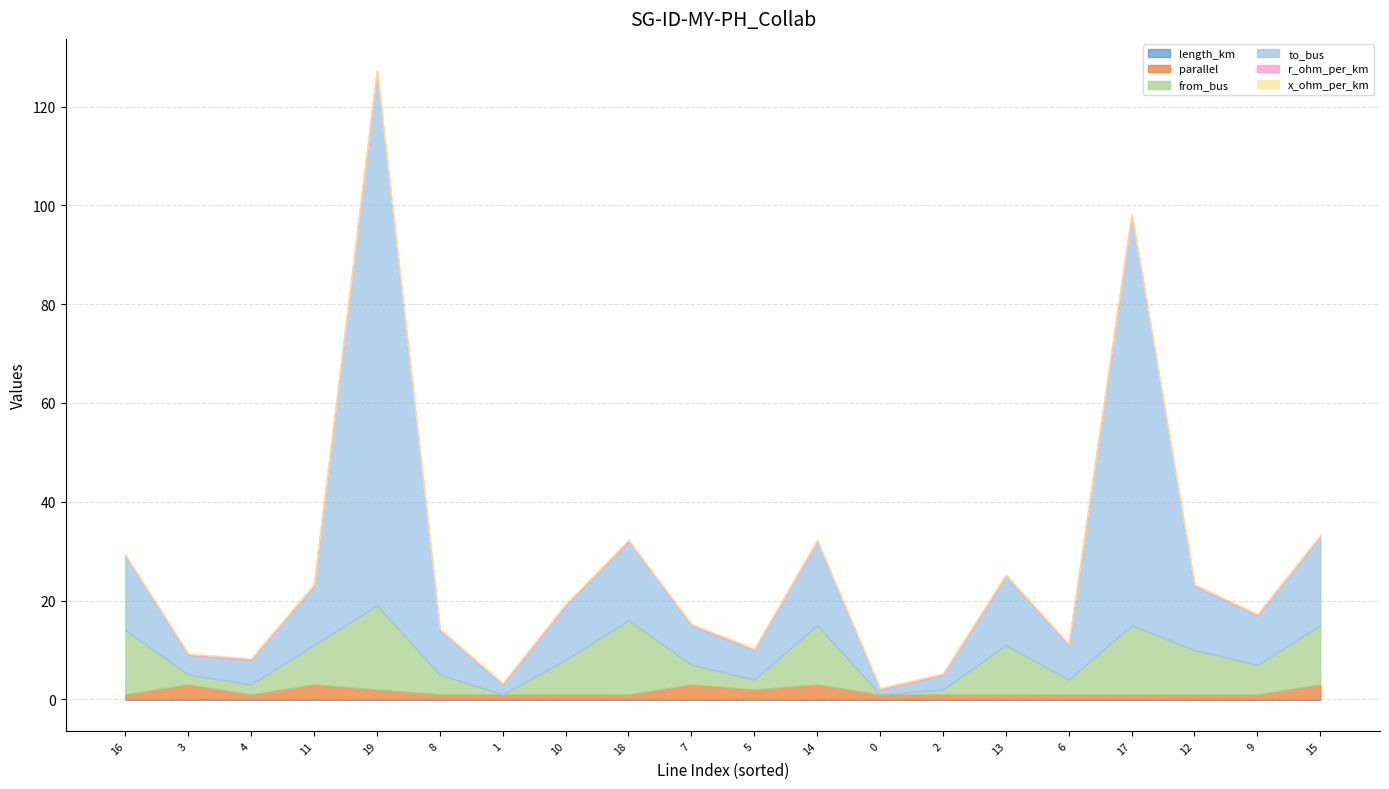

Which series has the widest spread of values?

to_bus